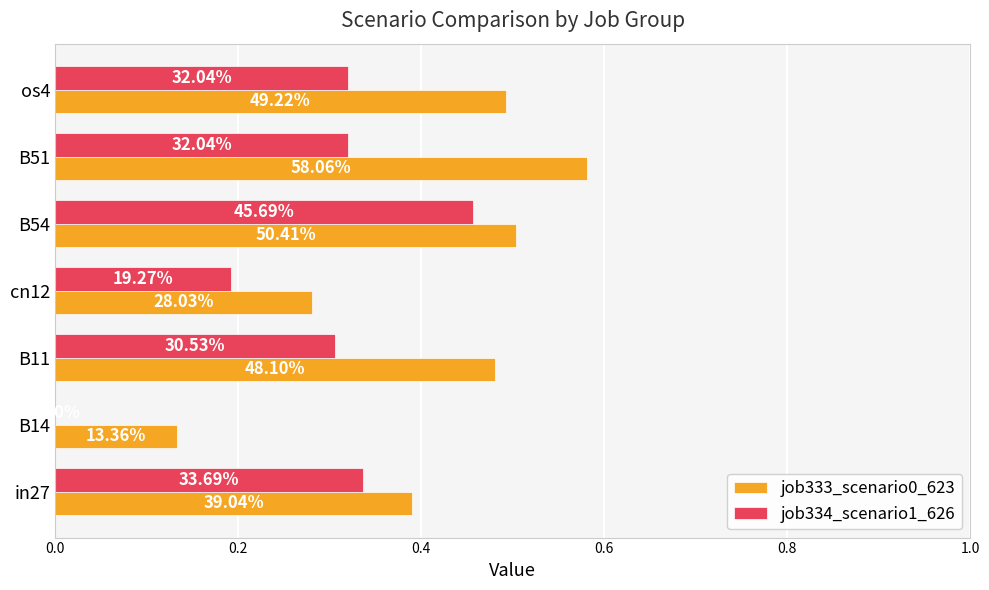

Reading left to right, list all the values displayed in this chart.

job333_scenario0_623: 0.4	0.1	0.5	0.3	0.5	0.6	0.5
job334_scenario1_626: 0.3	0.0	0.3	0.2	0.5	0.3	0.3